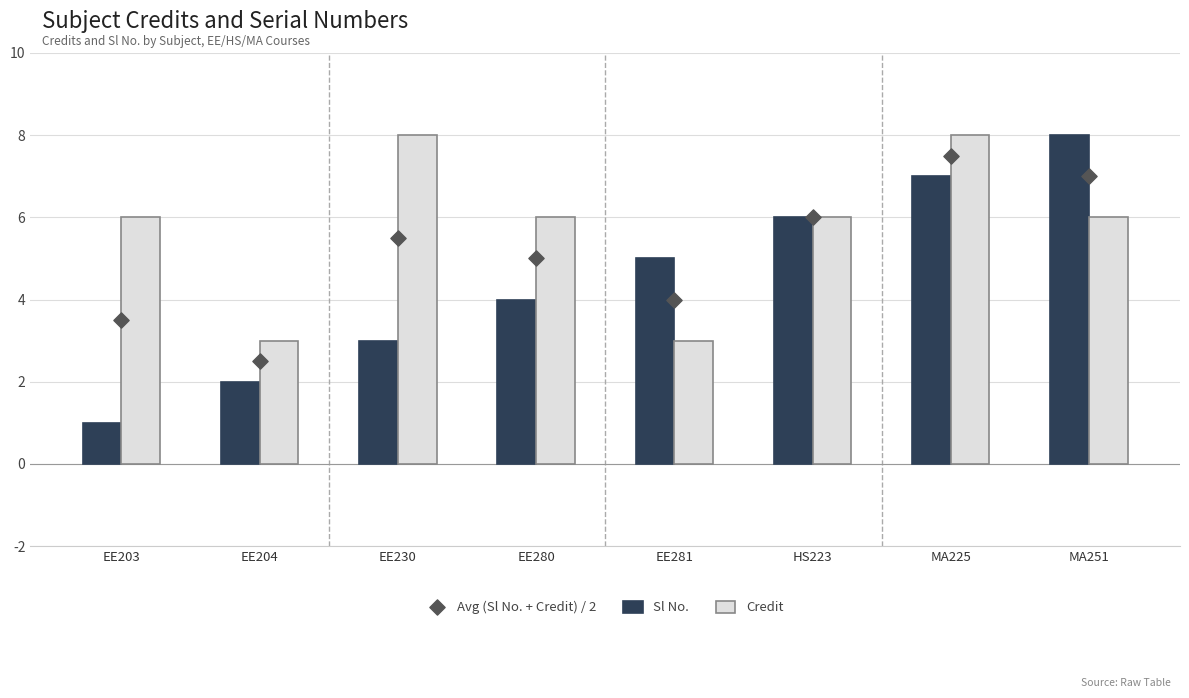

What are all the series names shown in the legend?

Sl No., Credit, Avg (Sl No. + Credit) / 2